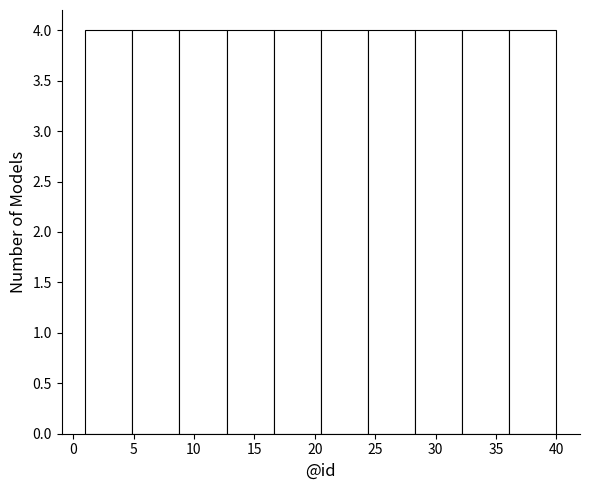

What is the height of the bar covering 12.7 to 16.6 on the x-axis? Neither the bar edges nor the heights are printed on the chart, so give them approximately, as read against the axes.

4